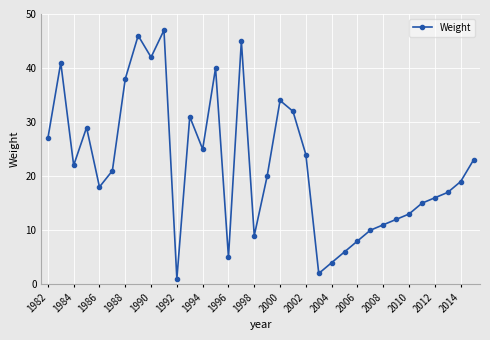

What is the difference between the second highest and minimum values?

45